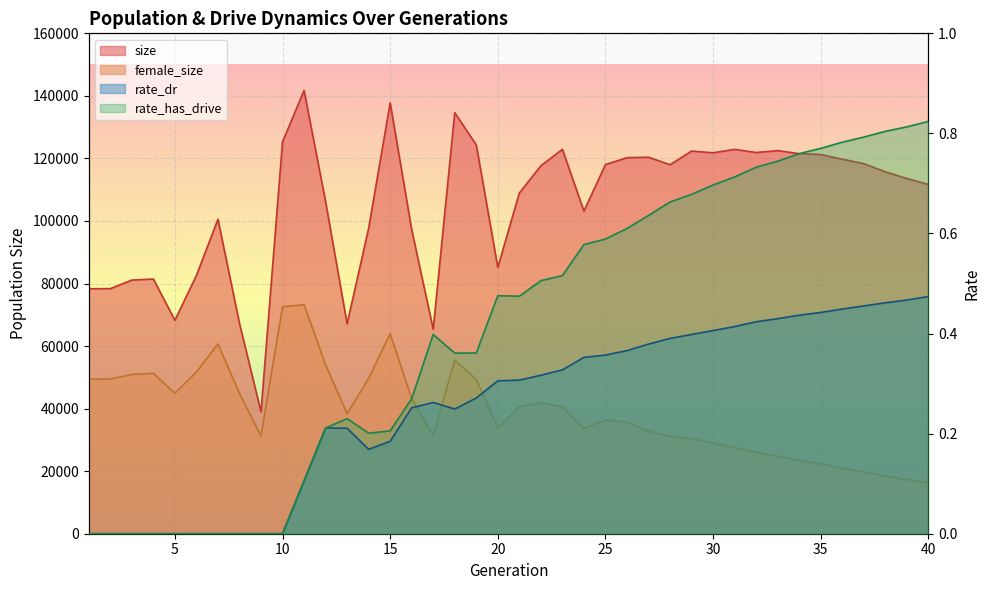

Reading right to left, what are all the values shown in this chart?

size: 111682.0	113594.0	115734.0	118344.0	119763.0	121252.0	121521.0	122494.0	121891.0	122897.0	121806.0	122355.0	117988.0	120381.0	120236.0	118037.0	103161.0	122903.0	117647.0	108932.0	85129.0	124316.0	134629.0	65363.0	97208.0	137745.0	97671.0	67105.0	106173.0	141728.0	125305.0	38983.0	67254.0	100552.0	82568.0	68259.0	81439.0	81107.0	78367.0	78319.0
female_size: 16315.0	17285.0	18486.0	19672.0	20934.0	22353.0	23498.0	24746.0	26025.0	27483.0	29040.0	30403.0	31134.0	32768.0	35661.0	36407.0	33673.0	40640.0	41864.0	40517.0	33817.0	49322.0	55535.0	31313.0	43165.0	63968.0	49661.0	38361.0	54002.0	73212.0	72603.0	31251.0	44877.0	60680.0	51735.0	44892.0	51306.0	50933.0	49441.0	49435.0
rate_dr: 0.5	0.5	0.5	0.5	0.4	0.4	0.4	0.4	0.4	0.4	0.4	0.4	0.4	0.4	0.4	0.4	0.4	0.3	0.3	0.3	0.3	0.3	0.2	0.3	0.3	0.2	0.2	0.2	0.2	0.1	0.0	0.0	0.0	0.0	0.0	0.0	0.0	0.0	0.0	0.0
rate_has_drive: 0.8	0.8	0.8	0.8	0.8	0.8	0.8	0.7	0.7	0.7	0.7	0.7	0.7	0.6	0.6	0.6	0.6	0.5	0.5	0.5	0.5	0.4	0.4	0.4	0.3	0.2	0.2	0.2	0.2	0.1	0.0	0.0	0.0	0.0	0.0	0.0	0.0	0.0	0.0	0.0